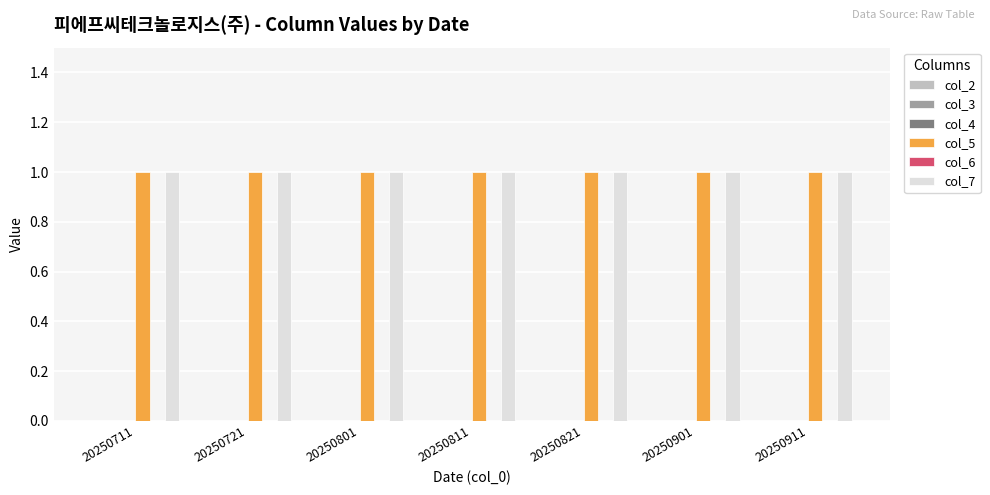

At 20250901, list the series in order from largest to smallest.

col_5, col_7, col_2, col_3, col_4, col_6